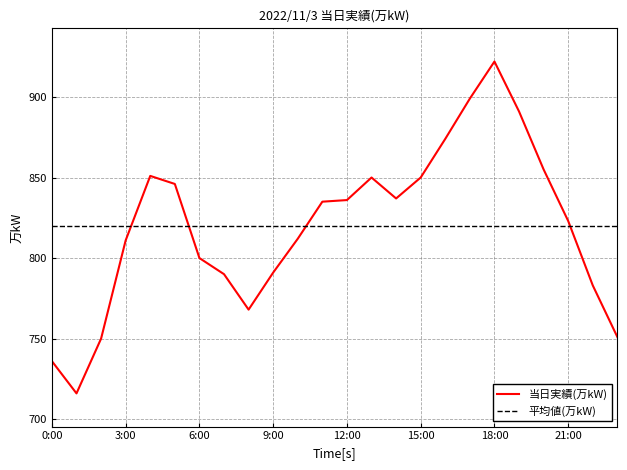

Reading left to right, what are all the values shown in this chart?

0:00=736	1:00=716	2:00=750	3:00=811	4:00=851	5:00=846	6:00=800	7:00=790	8:00=768	9:00=791	10:00=812	11:00=835	12:00=836	13:00=850	14:00=837	15:00=850	16:00=874	17:00=899	18:00=922	19:00=891	20:00=855	21:00=823	22:00=783	23:00=751